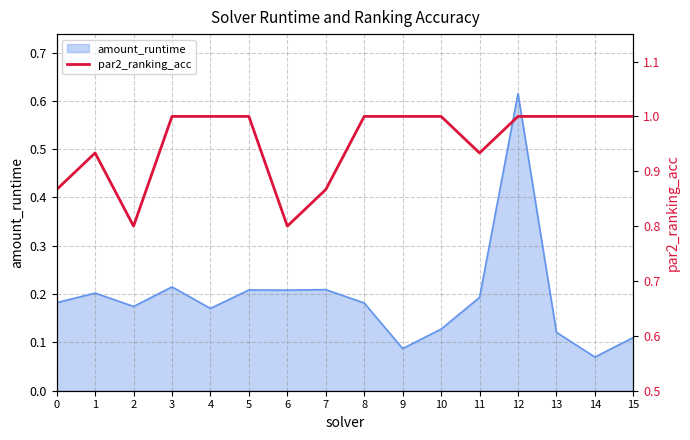

Is it true that amount_runtime equals 0.1 at 4?

False